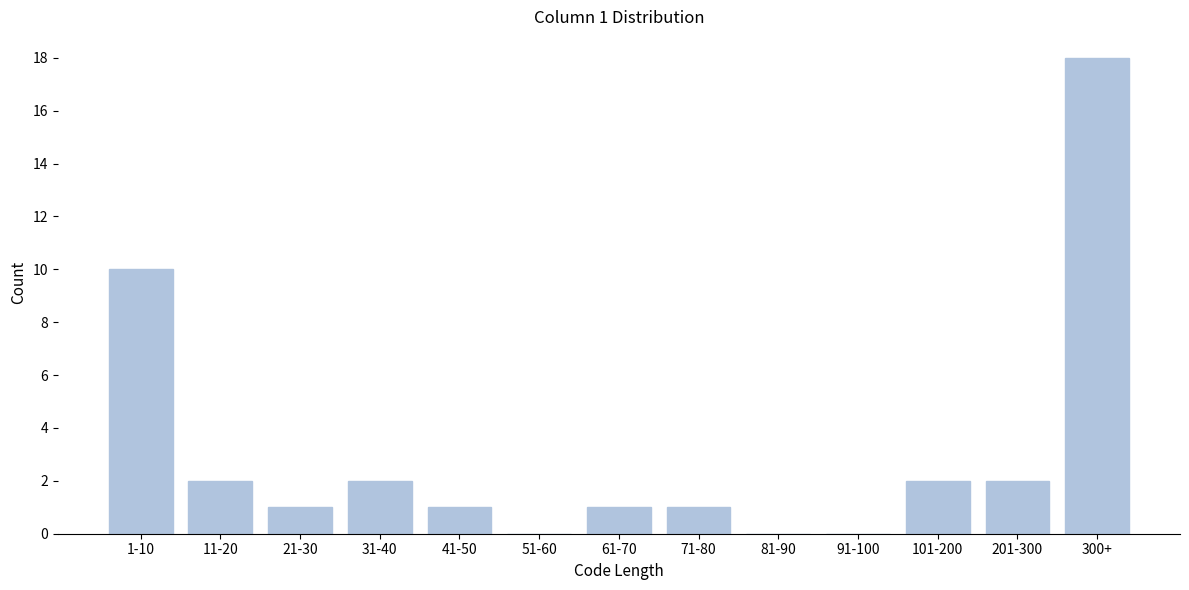

Reading left to right, transcribe all the data shown in this chart.

1-10=10	11-20=2	21-30=1	31-40=2	41-50=1	51-60=0	61-70=1	71-80=1	81-90=0	91-100=0	101-200=2	201-300=2	300+=18